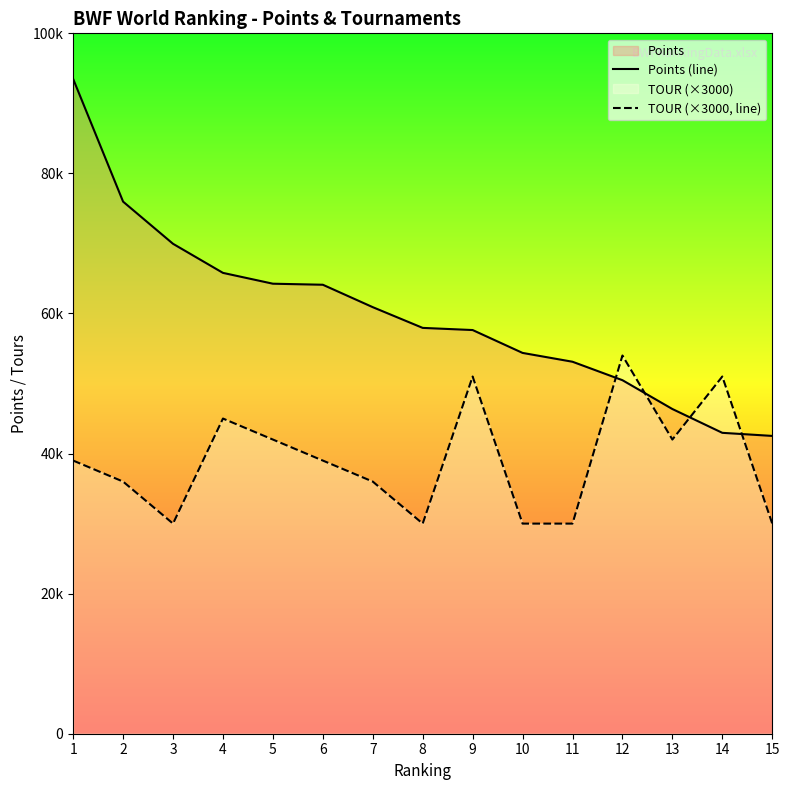

List the labels in order of TOUR (×3000, line) value, smallest first.

3, 8, 10, 11, 15, 2, 7, 1, 6, 5, 13, 4, 9, 14, 12